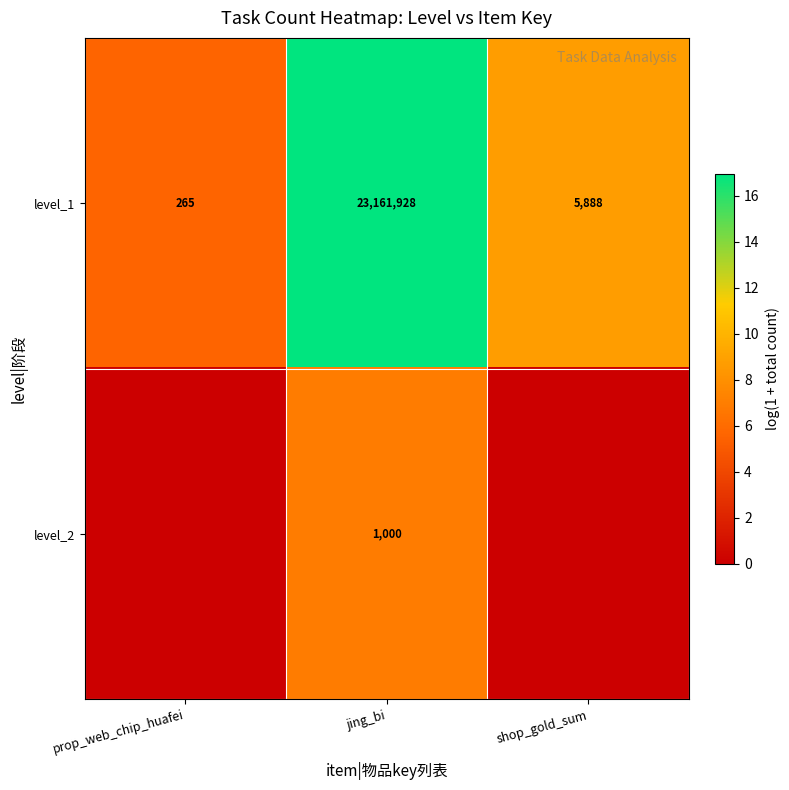

The level_1 series shows 1.3 at prop_web_chip_huafei. True or false?

False